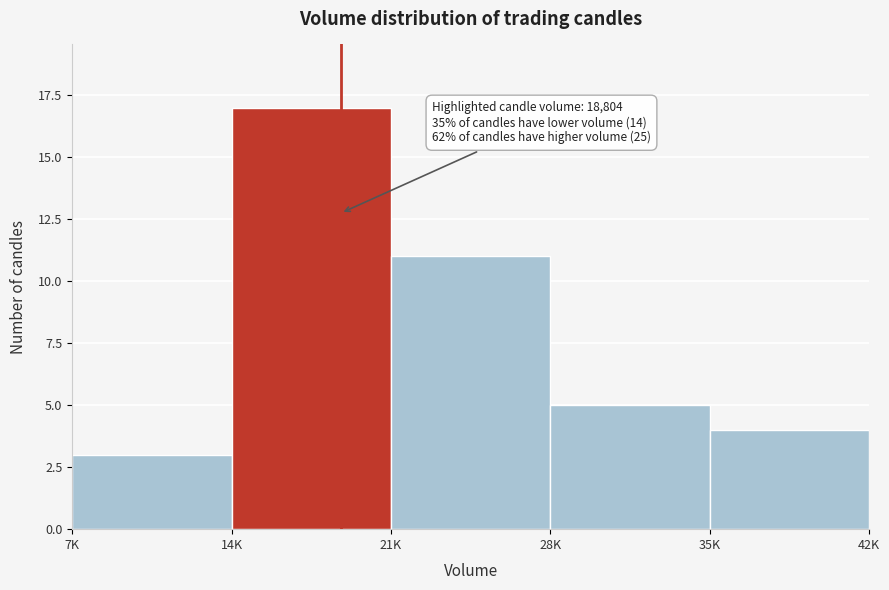

Reading right to left, extract all data points from this chart.

35K=4	28K=5	21K=11	14K=17	7K=3